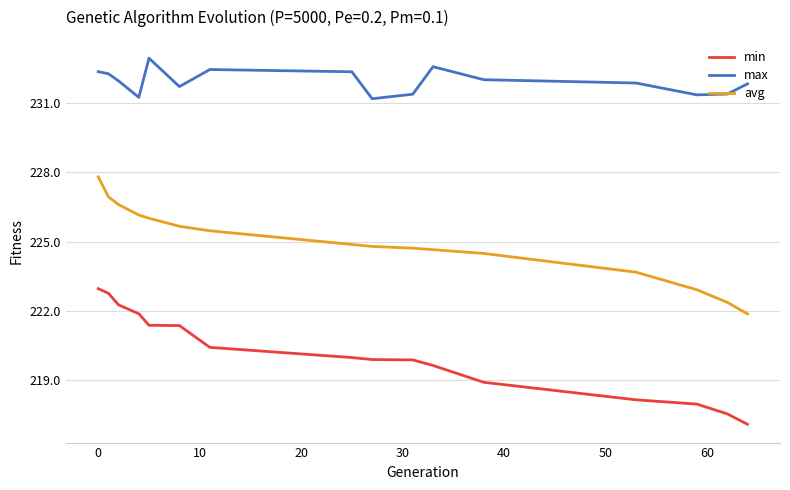

Which series has the largest total across all categories?

max